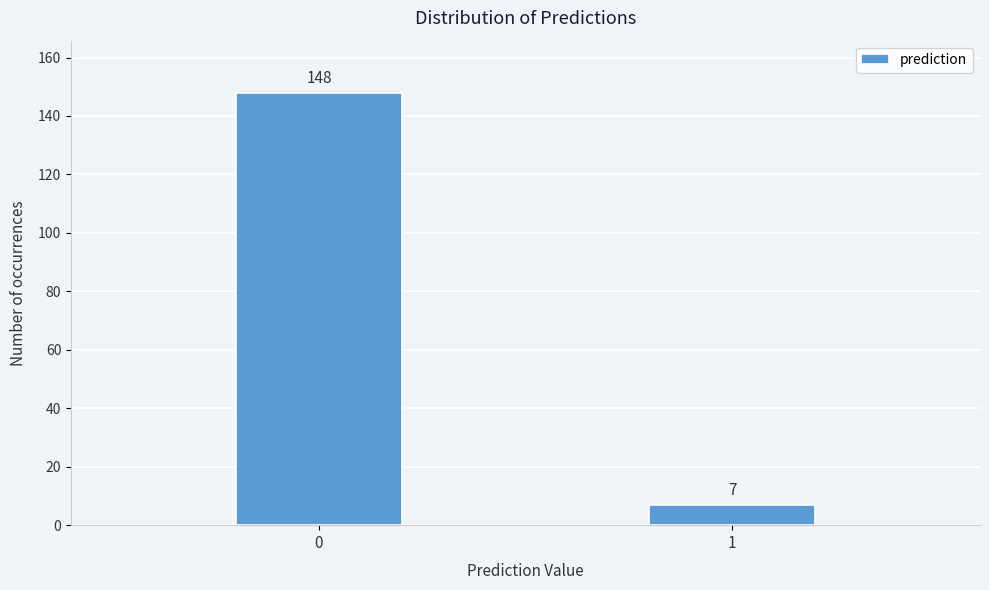

Reading right to left, what are all the values shown in this chart?

7	148